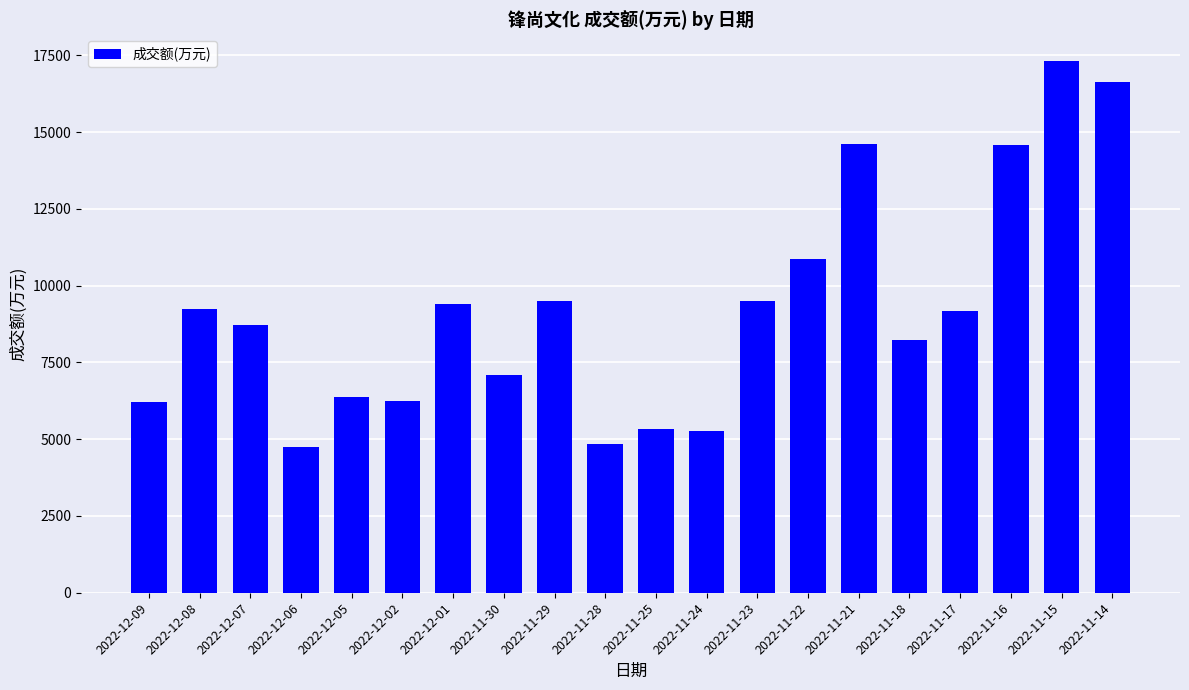

Is it true that the value at 2022-12-07 is 3164?

False